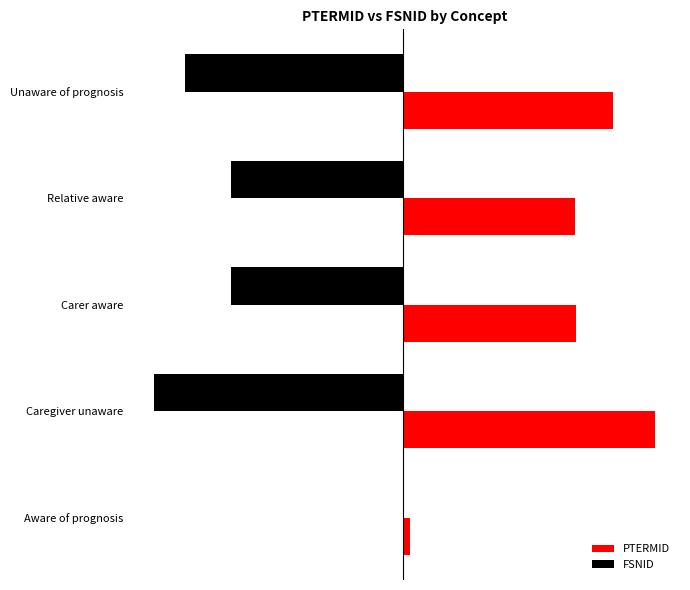

What are all the series names shown in the legend?

PTERMID, FSNID